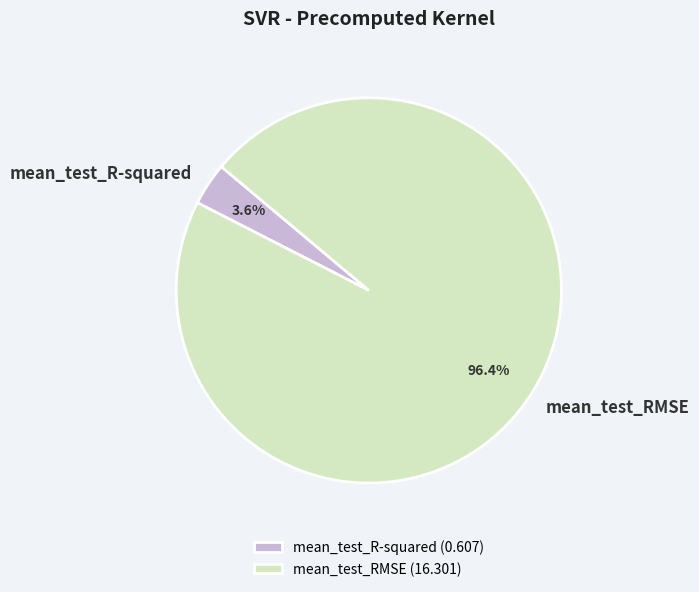

Which slice is the smallest?

mean_test_R-squared